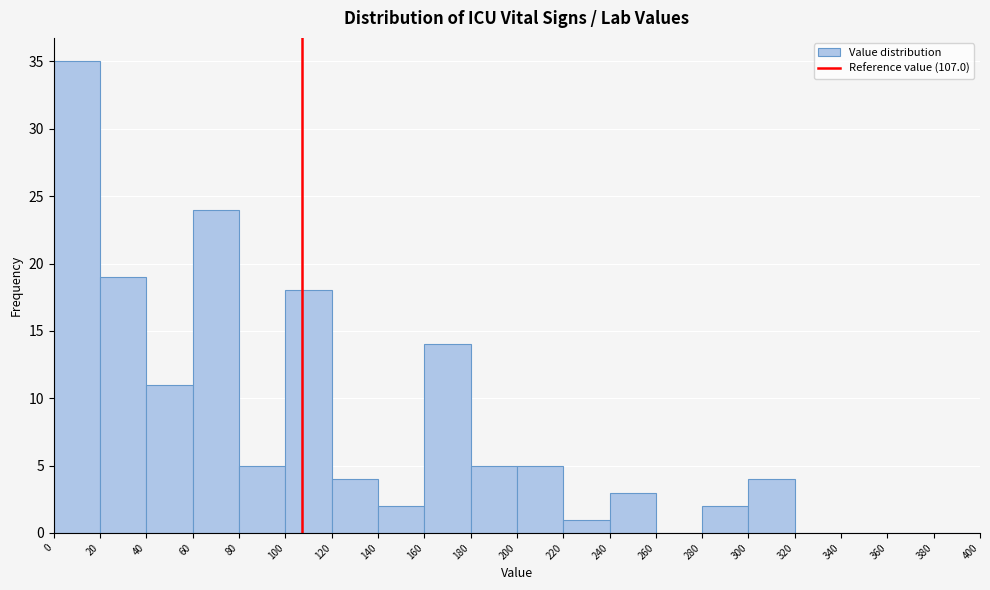

Reading left to right, list every bar in this chart as the range it spans on the x-axis followed by its height. The values are not printed on the chart, so give them approximately, as read against the axis.

0 to 20: 35
20 to 40: 19
40 to 60: 11
60 to 80: 24
80 to 100: 5
100 to 120: 18
120 to 140: 4
140 to 160: 2
160 to 180: 14
180 to 200: 5
200 to 220: 5
220 to 240: 1
240 to 260: 3
260 to 280: 0
280 to 300: 2
300 to 320: 4
320 to 340: 0
340 to 360: 0
360 to 380: 0
380 to 400: 0